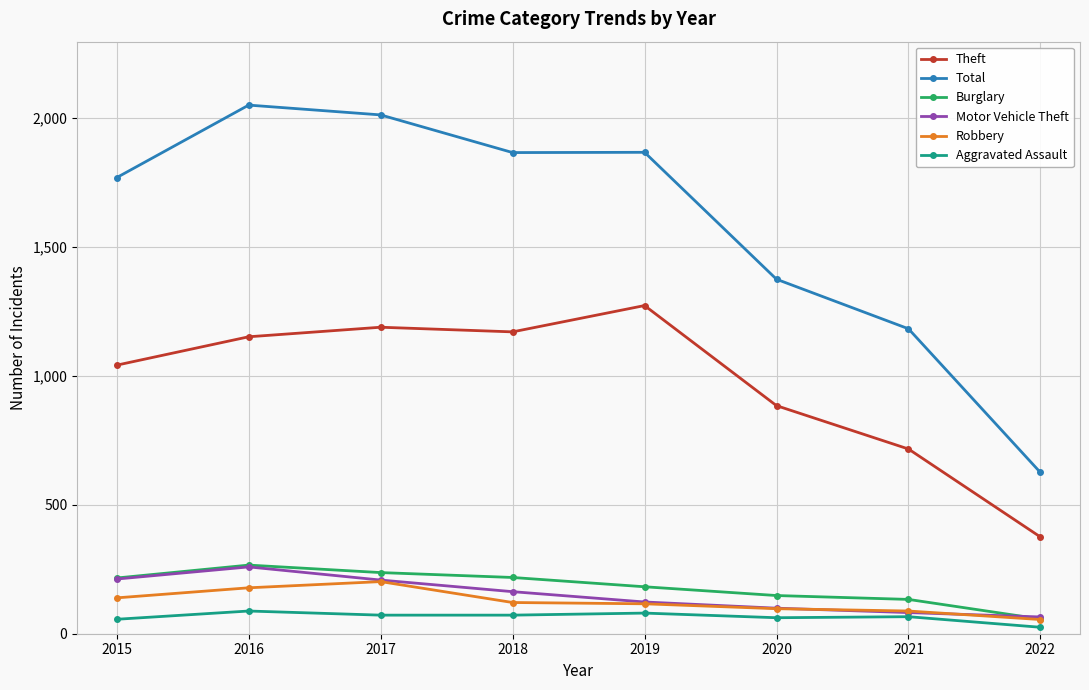

What is the difference between the Aggravated Assault values at 2022 and 2018?

47